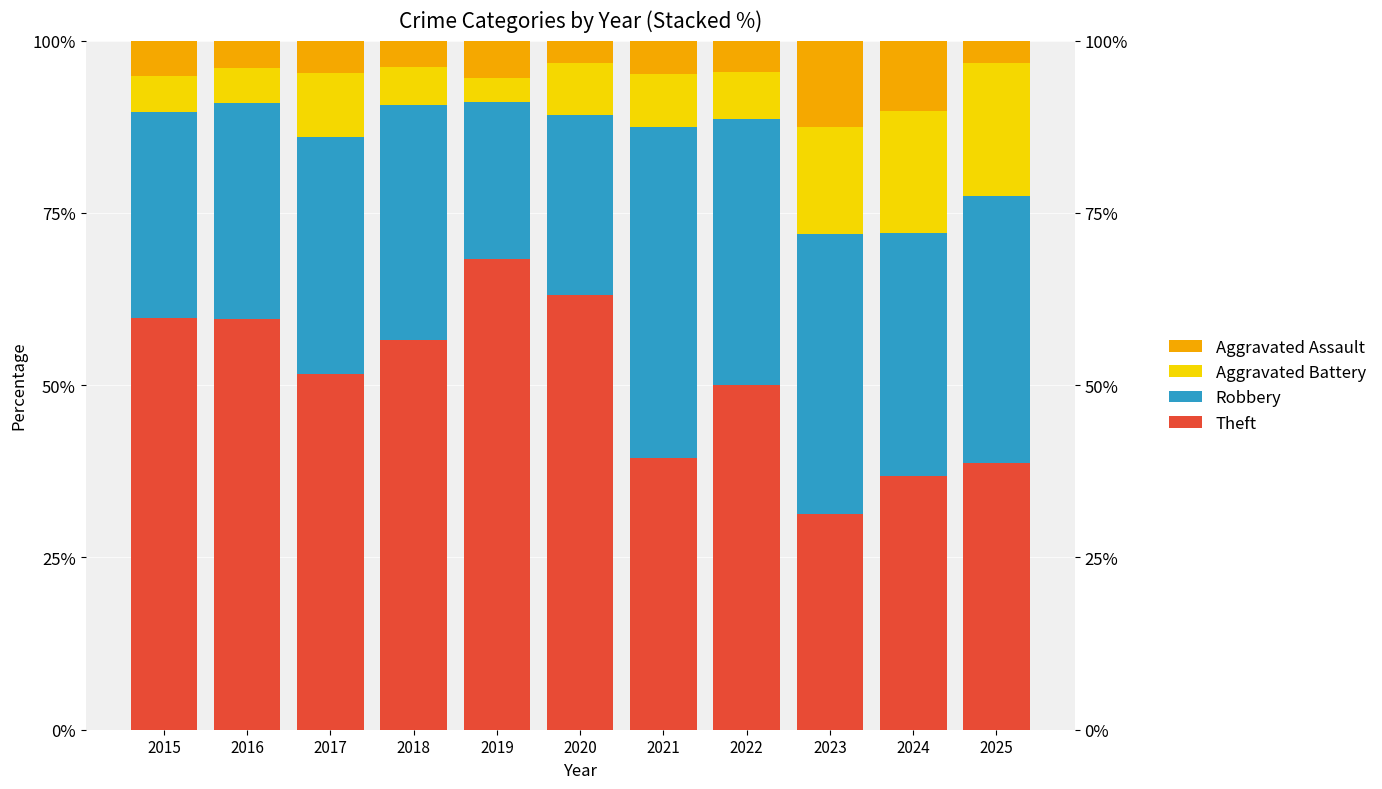

At 2019, list the series in order from largest to smallest.

Theft, Robbery, Aggravated Assault, Aggravated Battery